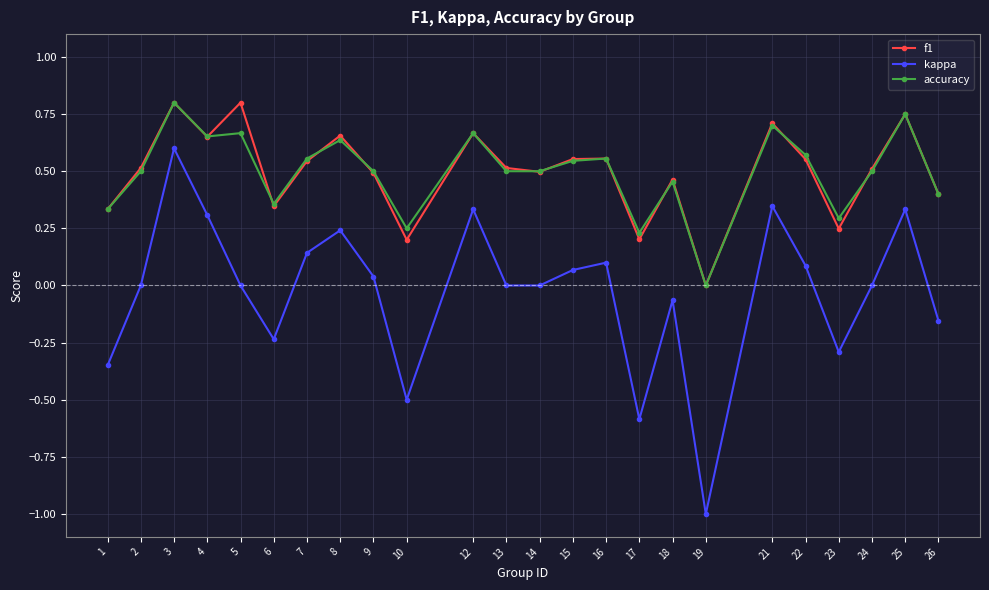

At which category does kappa reach its first local peak?

3